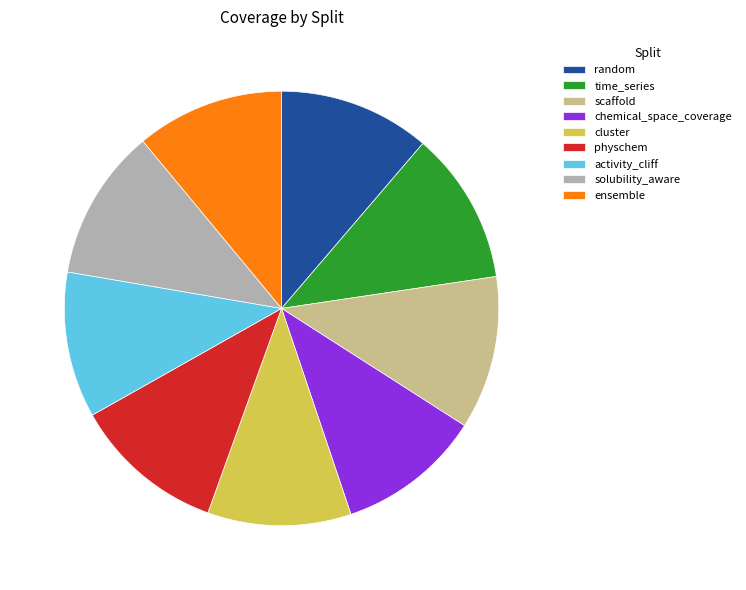

Is there a majority slice in this chart?

No